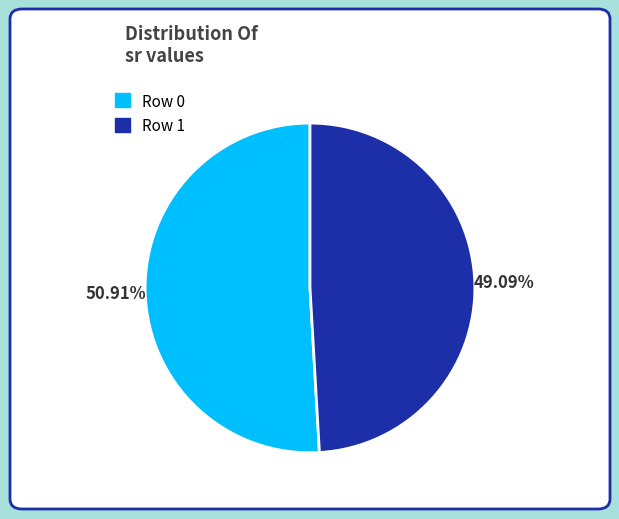

Count the number of slices in the pie.

2